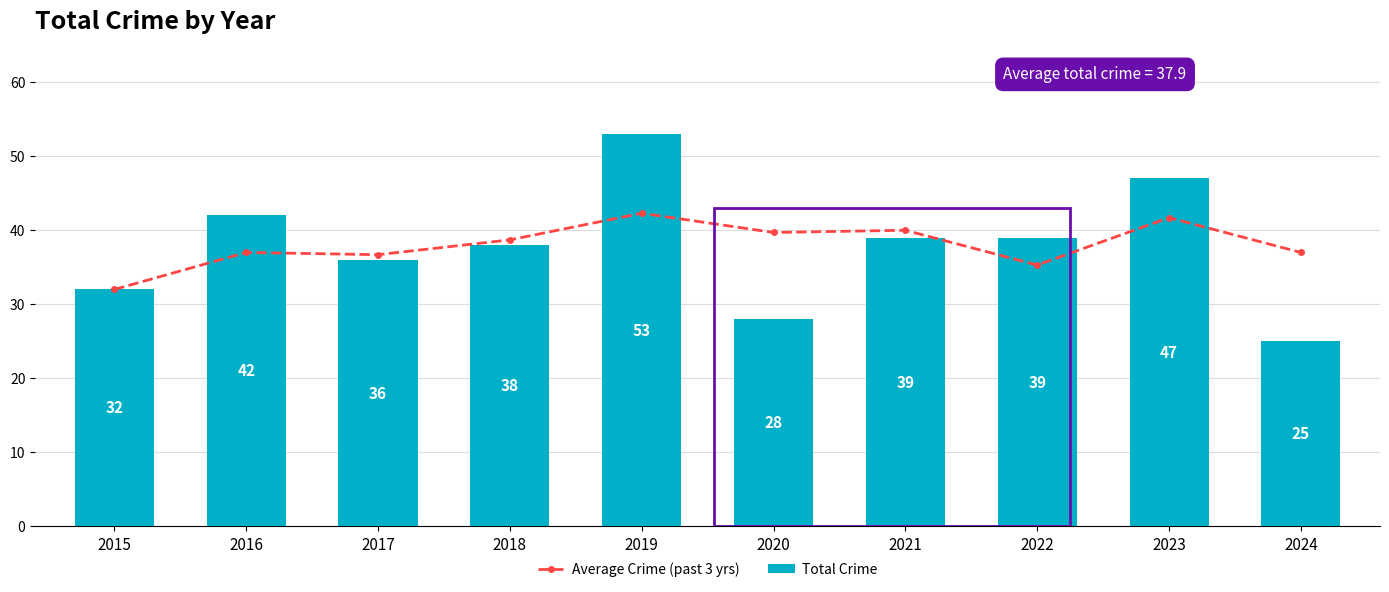

The value of Total Crime at 2022 is 58.2. True or false?

False